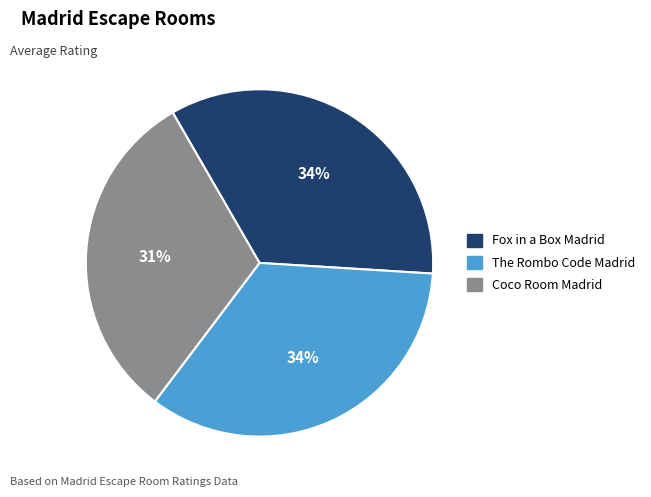

Is there a majority slice in this chart?

No